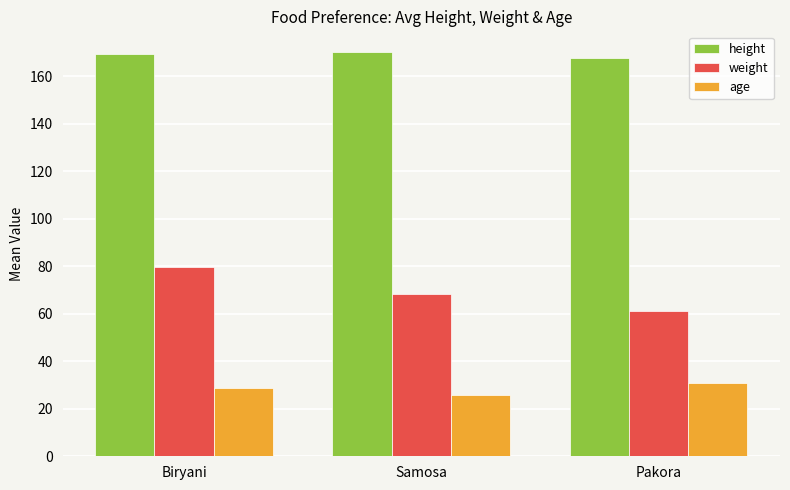

Which series has the largest total across all categories?

height